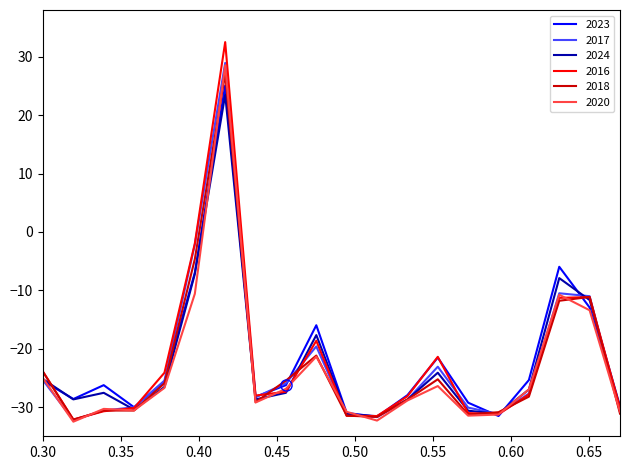

Does the chart display data point markers on the line(s)?

No